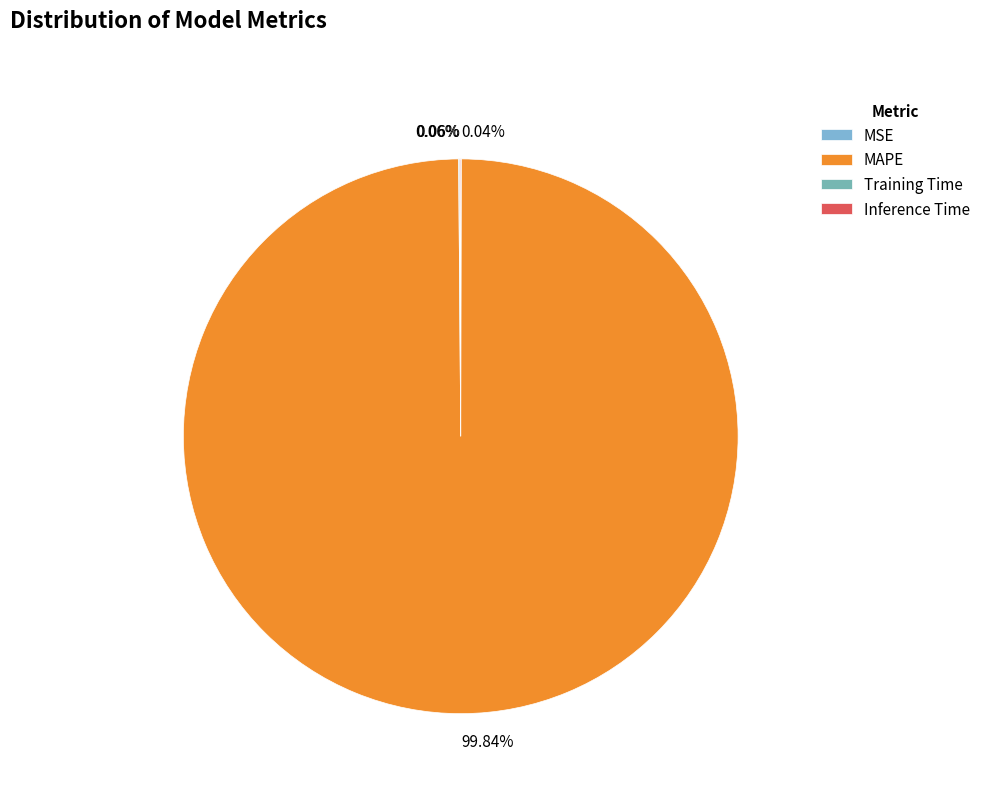

True or false: MAPE accounts for 89% of the total.

False